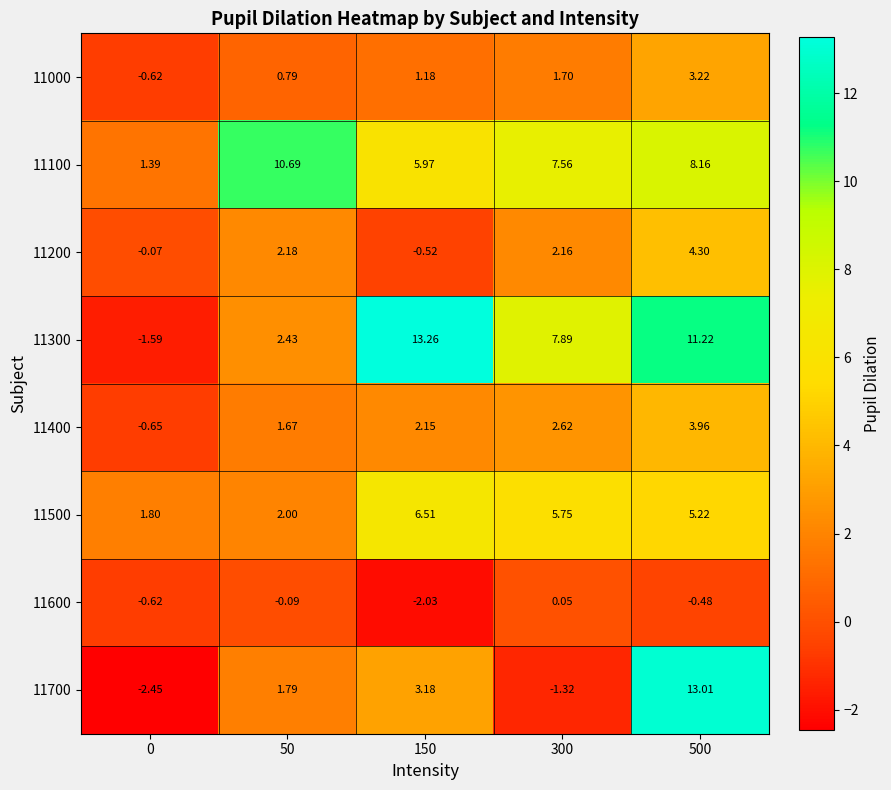

Is the value of 11700 at 50 greater than the value of 11500 at 0?

No